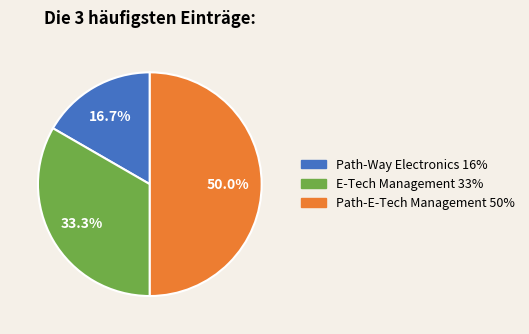

Between E-Tech Management and Path-E-Tech Management, which is larger?

Path-E-Tech Management